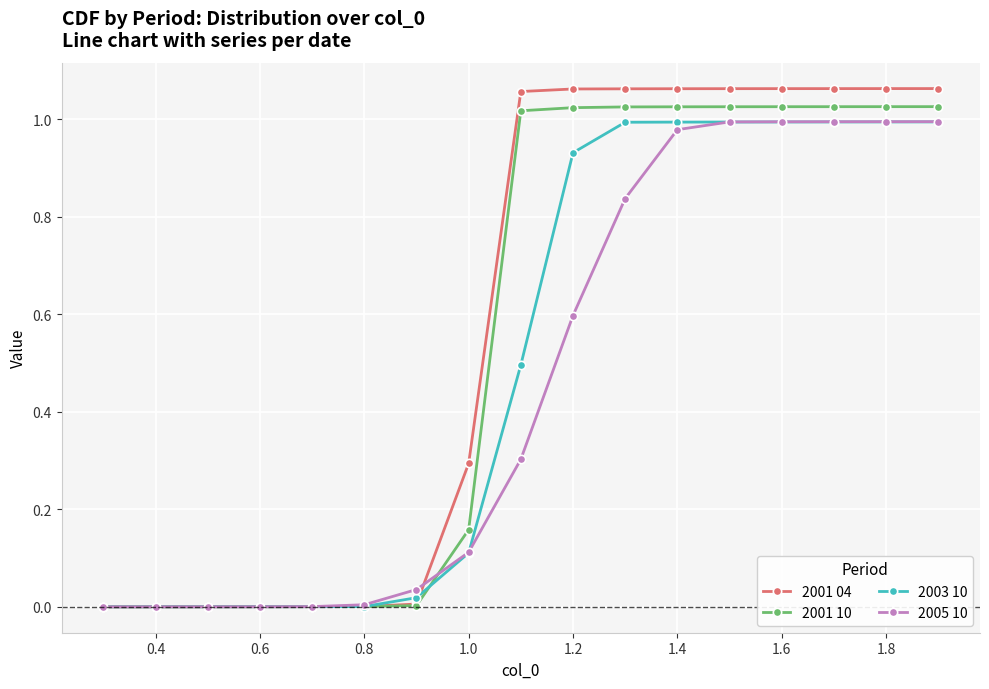

How many lines are shown in the chart?

4